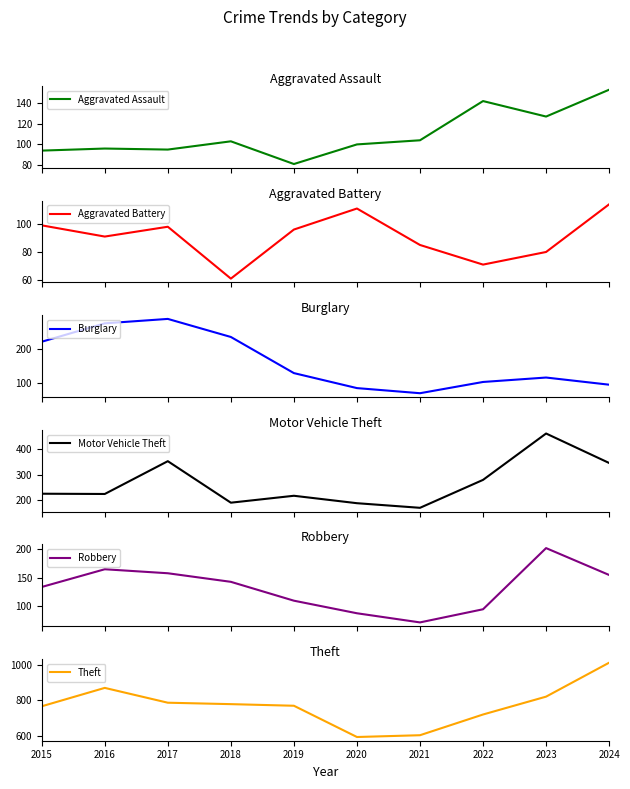

What is the minimum value for Aggravated Assault?

81